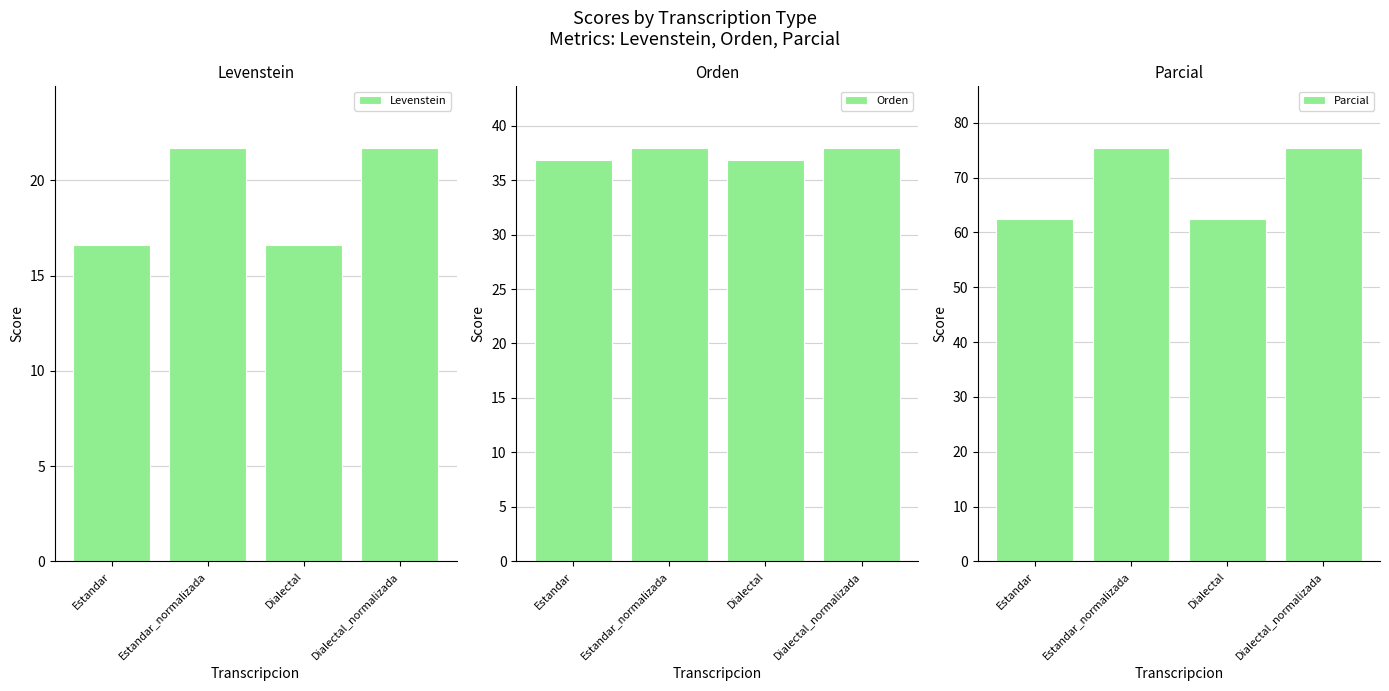

At how many categories does at least one series exceed 36?

4